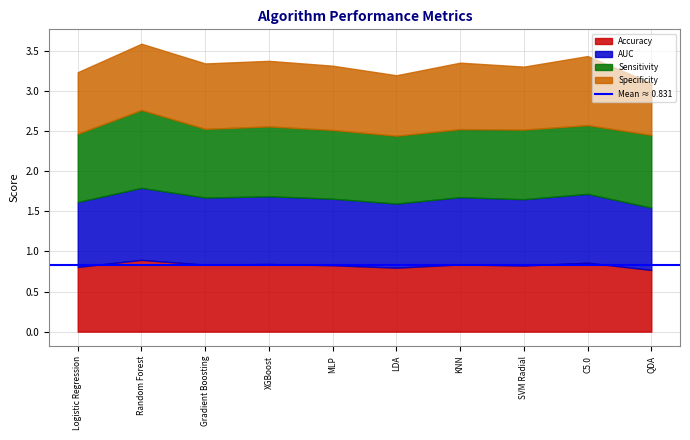

True or false: AUC and Accuracy intersect in this chart.

True